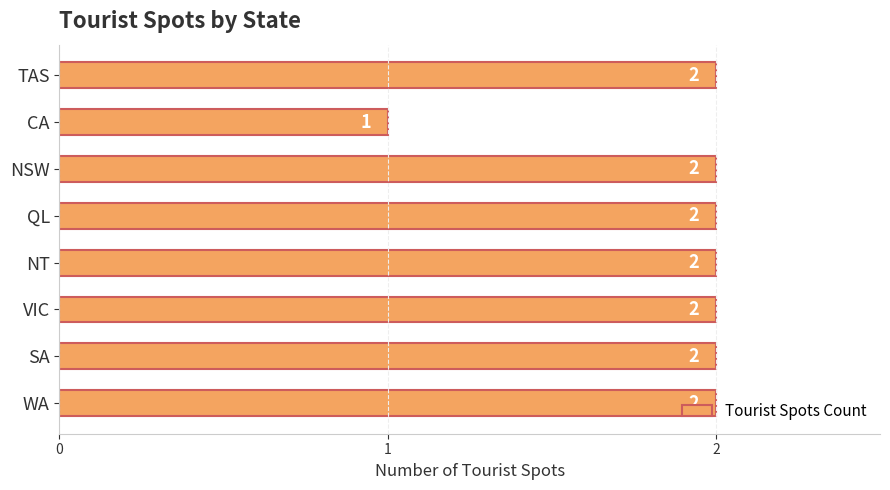

What is the maximum value shown in the chart?

2